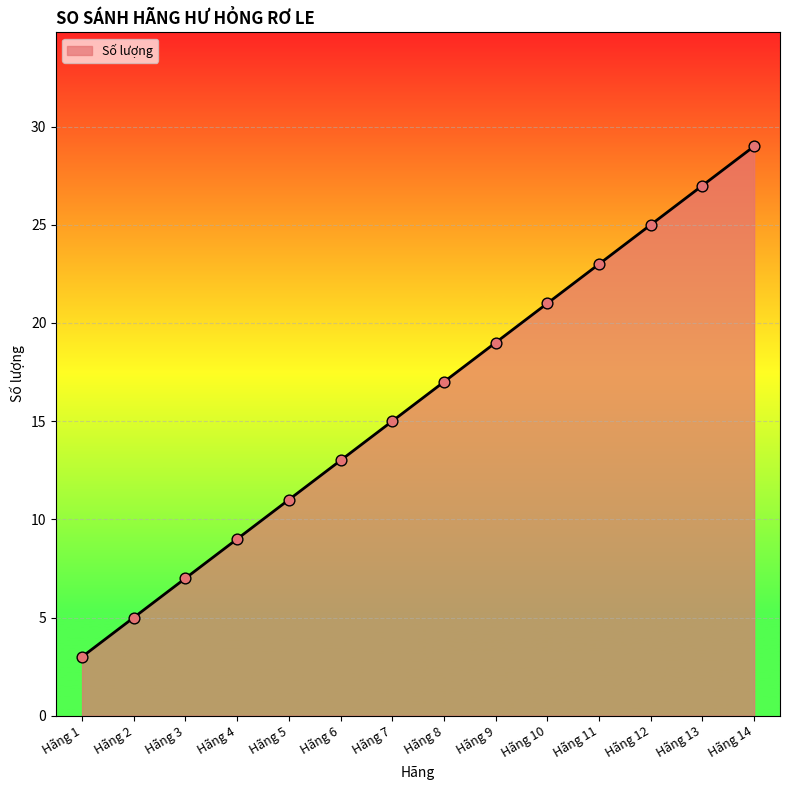

What is the change in value from Hãng 2 to Hãng 11?

+18